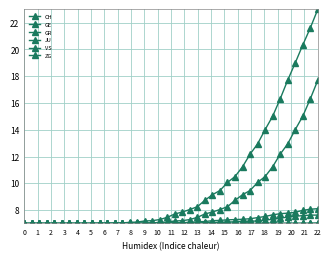

How many lines are shown in the chart?

6